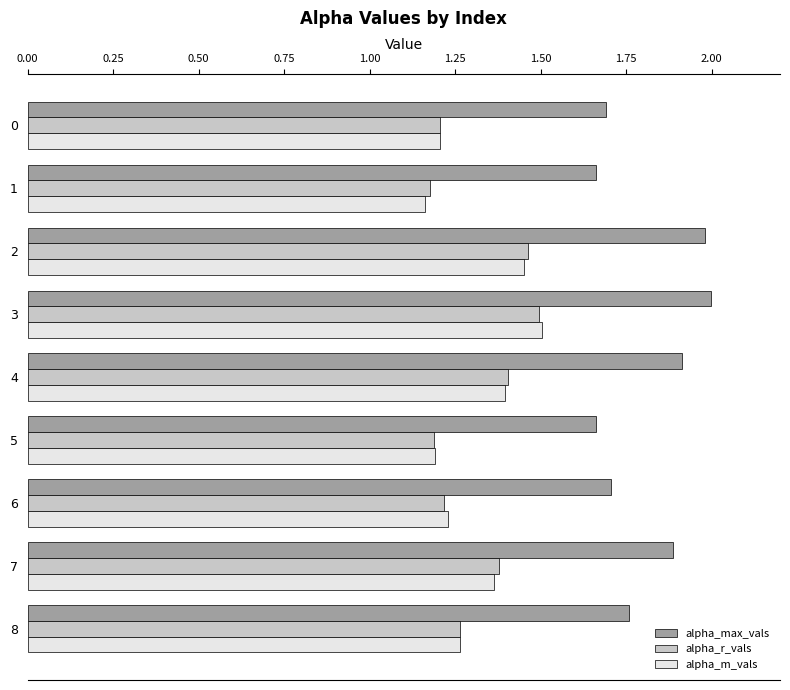

Is the value of alpha_m_vals at 6 greater than the value of alpha_r_vals at 1?

Yes